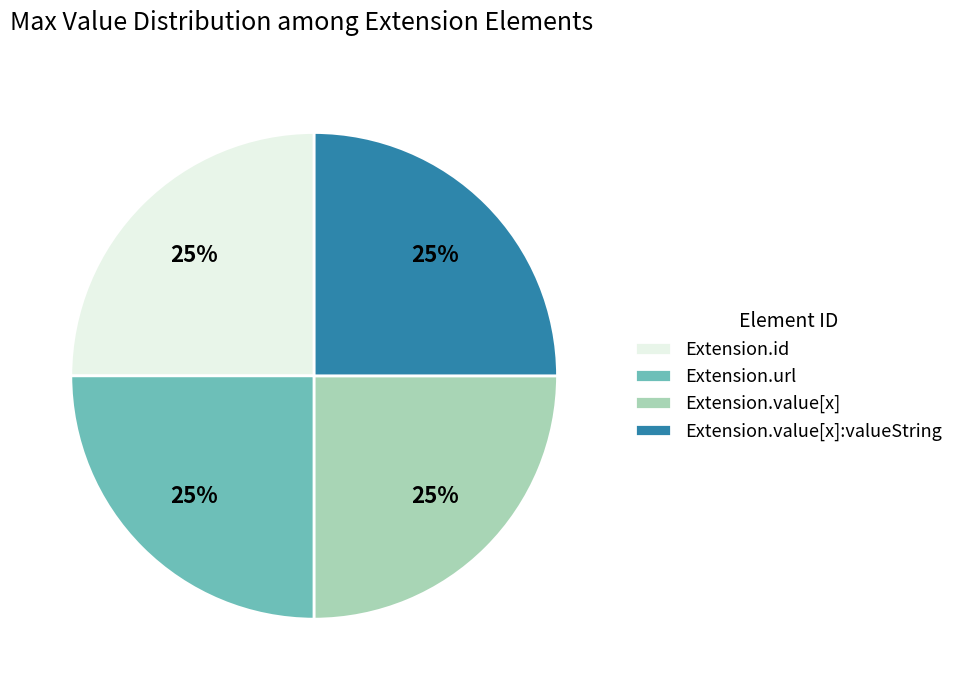

How many segments does this pie chart have?

4